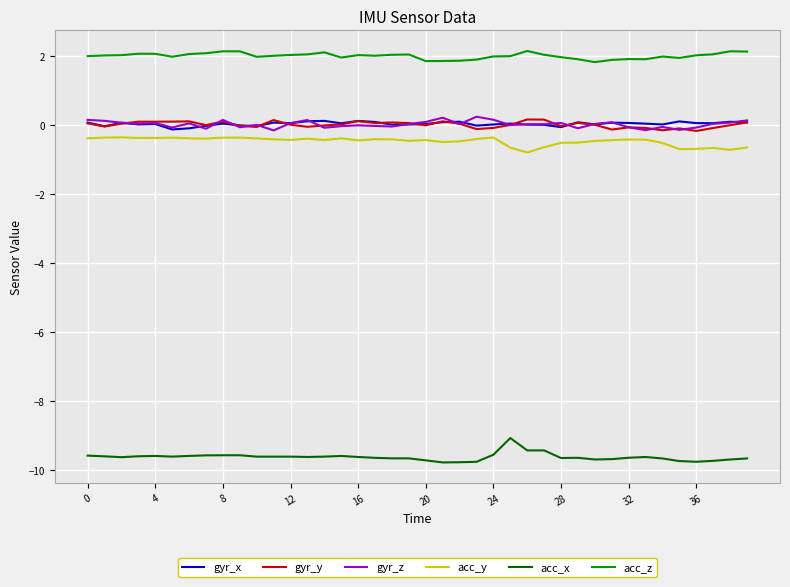

What is the minimum value for acc_z?

1.8